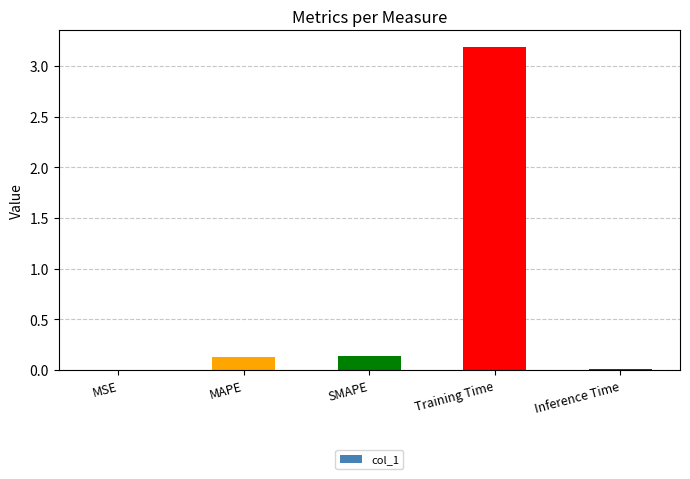

What is the approximate value at Training Time?

3.2